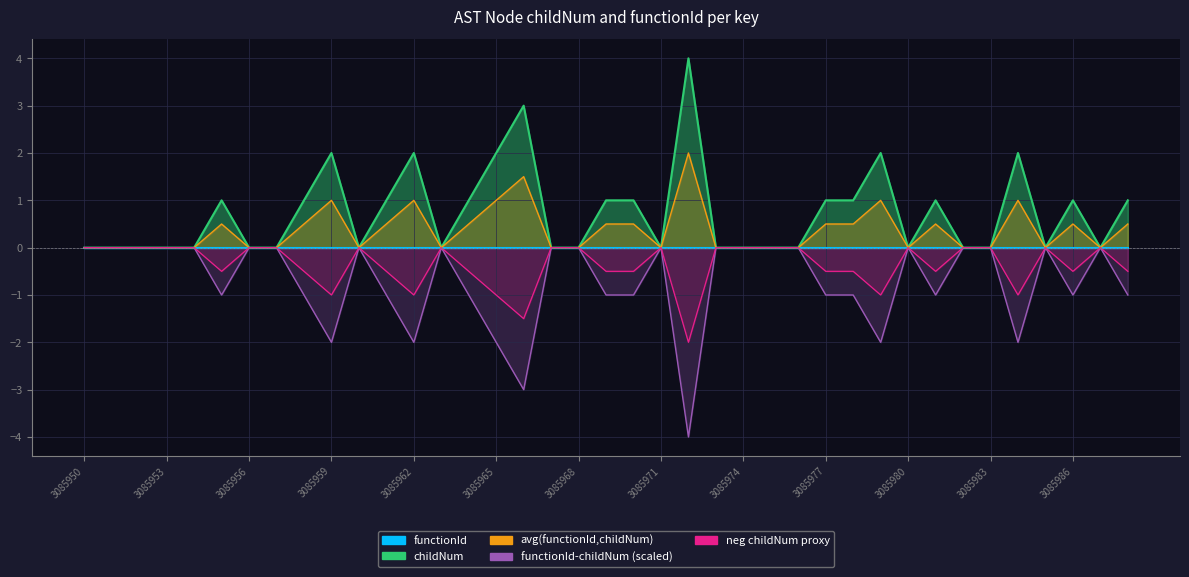

Between 3085957 and 3085976, which is larger?

3085957